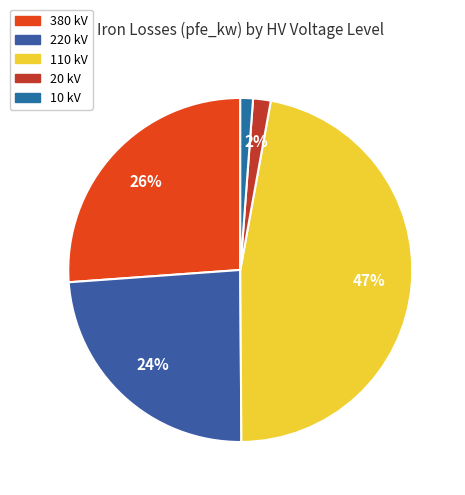

Count the number of slices in the pie.

5